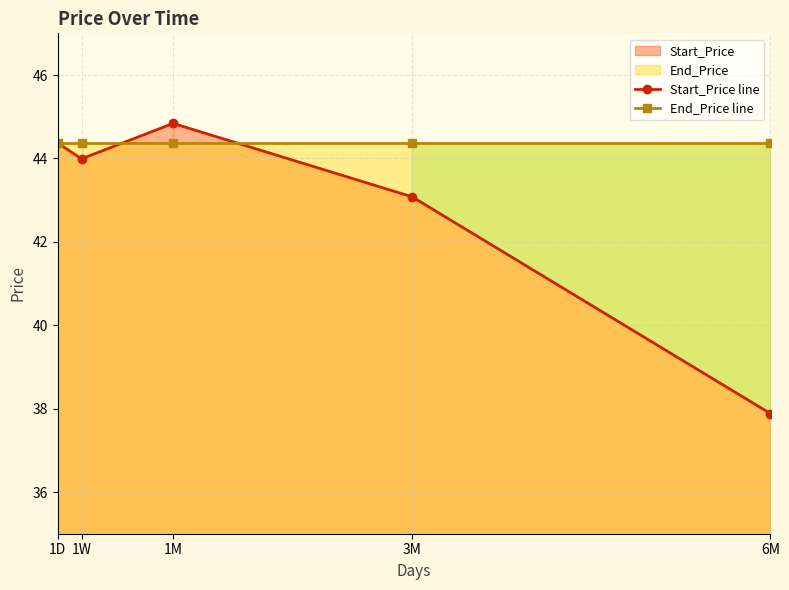

What is the total value across all series at 6M?

82.2